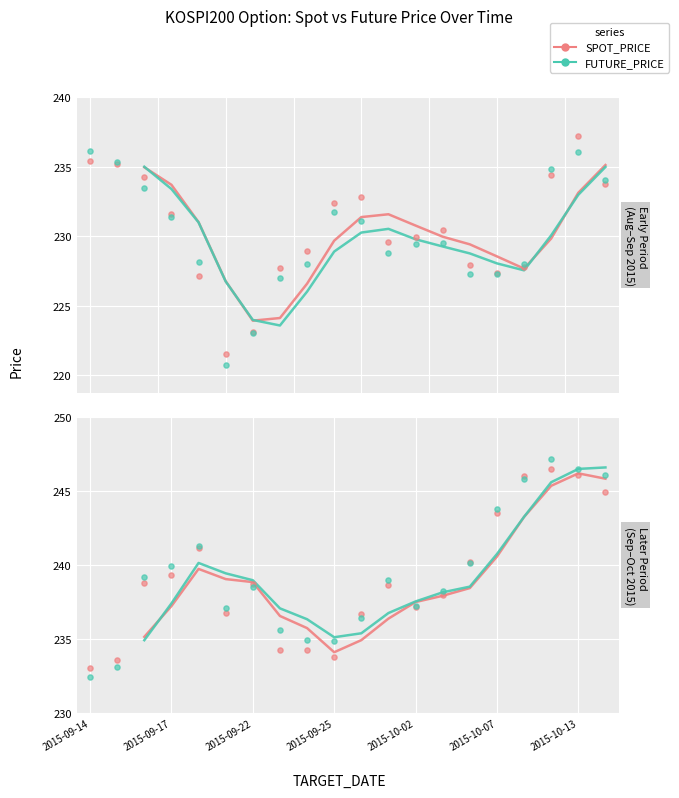

Which series has the widest spread of Y values?

FUTURE_PRICE